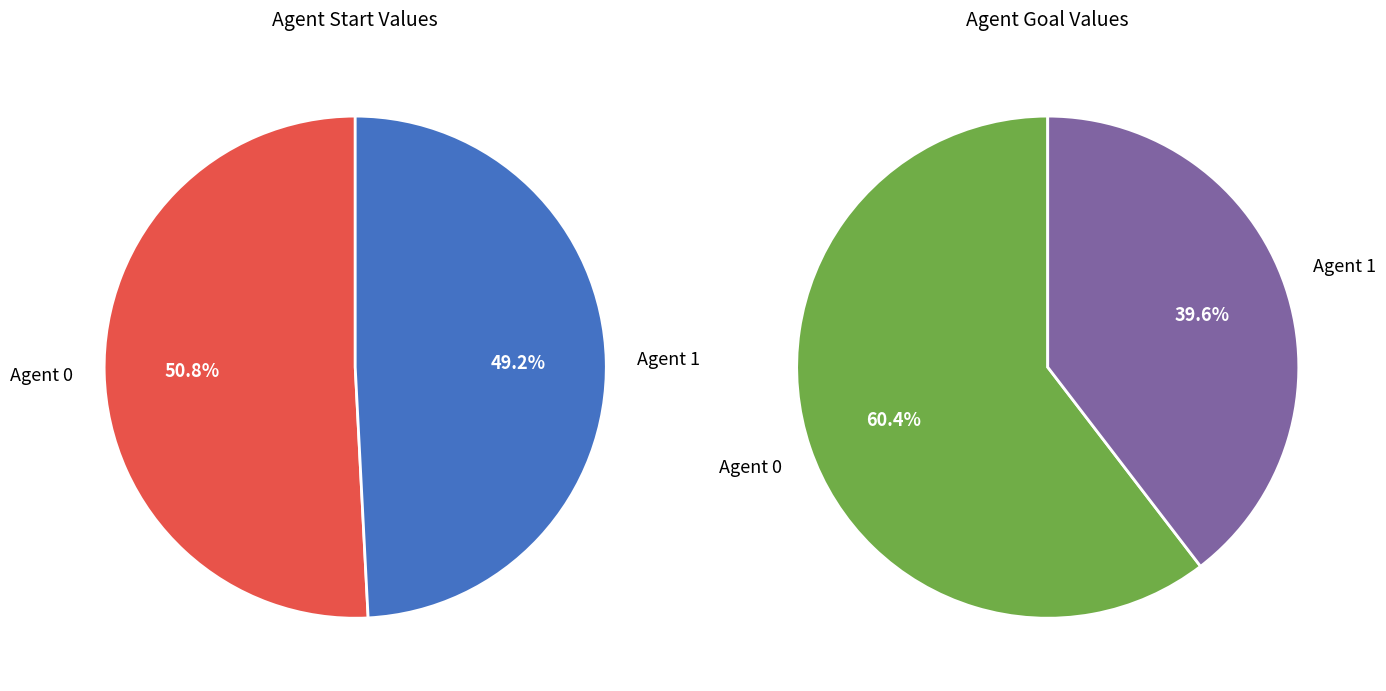

Do 0 and 1 together represent more than half of the pie?

Yes